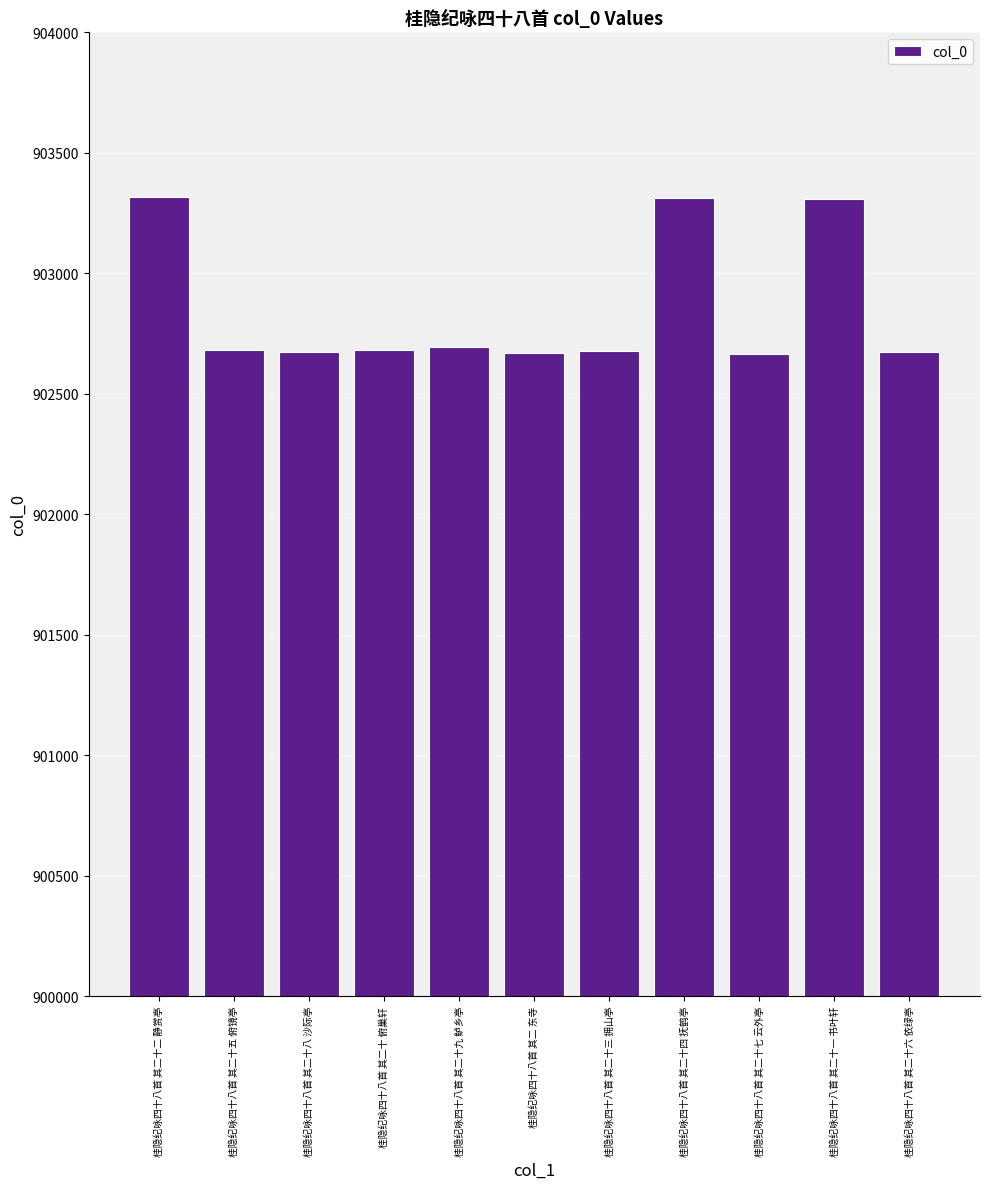

Count the number of data series in this chart.

1